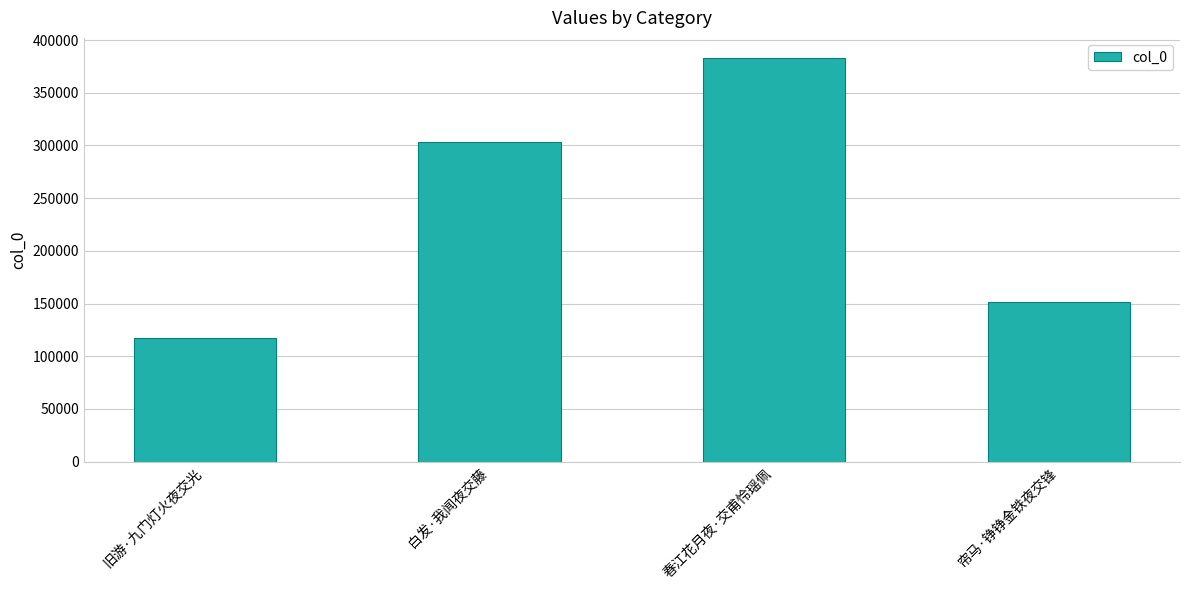

Reading left to right, extract all data points from this chart.

117291	303112	382955	151445